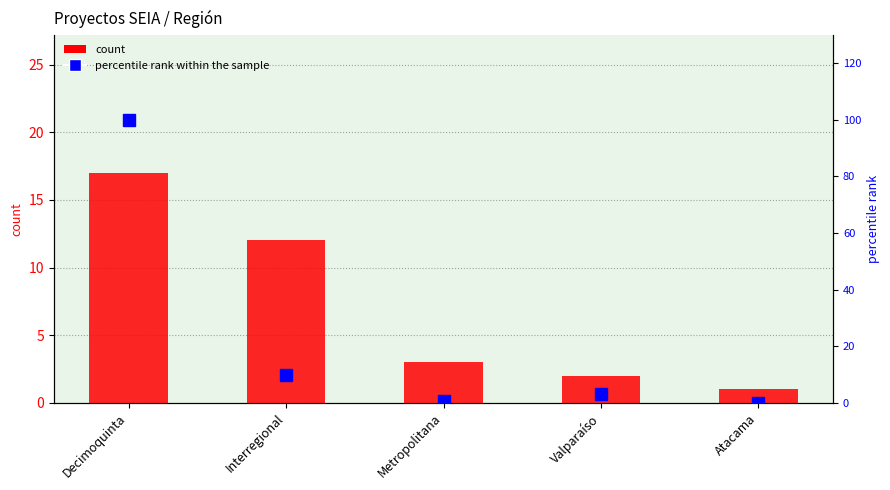

Is it true that count equals 18.7 at Interregional?

False